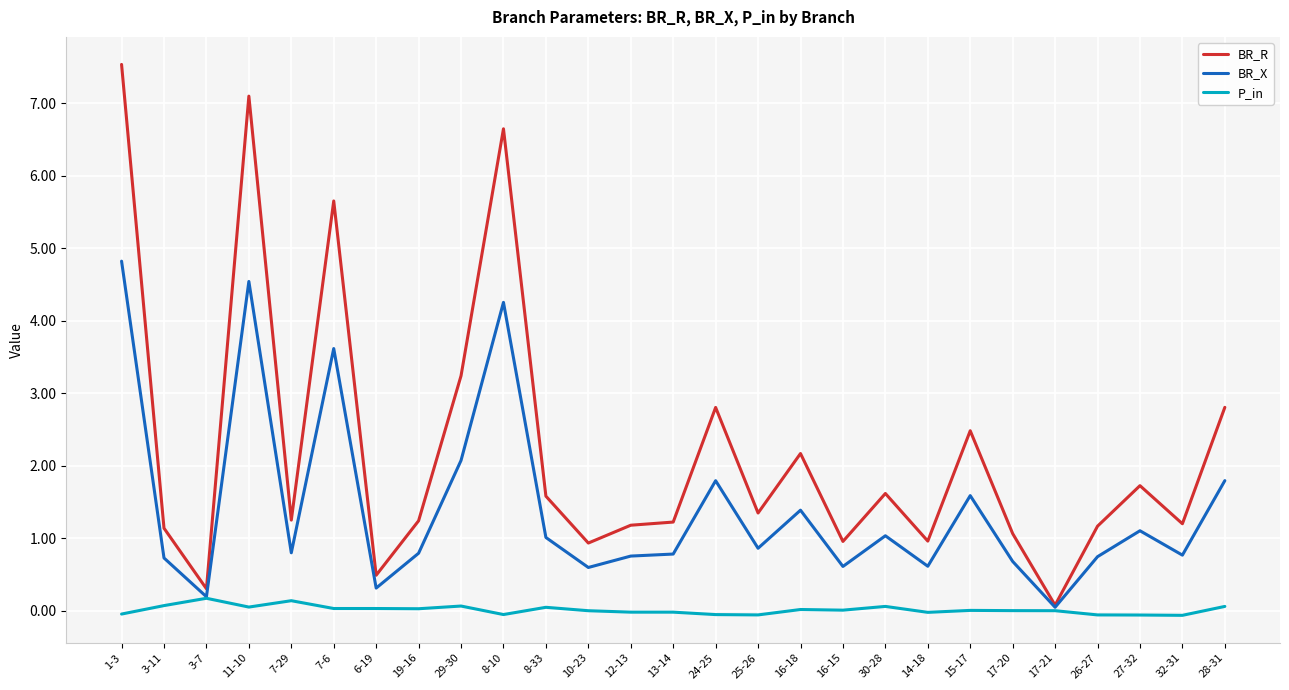

What is the maximum value for BR_R?

7.5